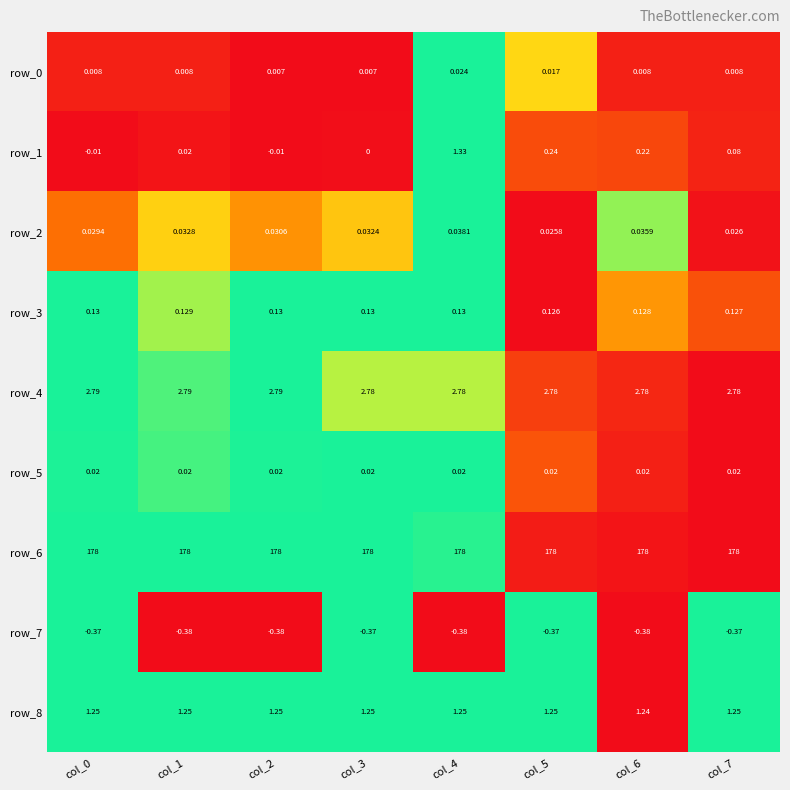

Is the value of row_3 at col_5 greater than the value of row_0 at col_2?

Yes